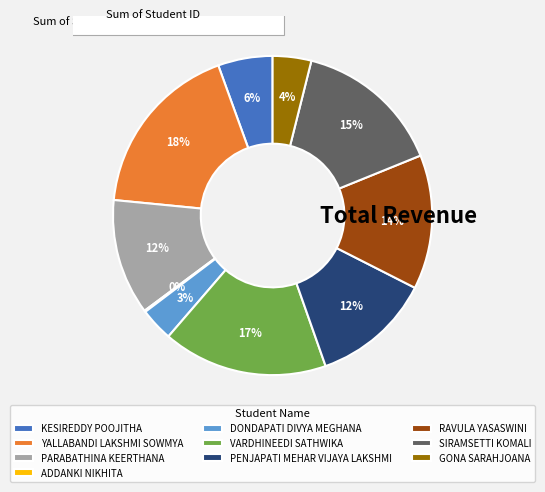

To the nearest percent, what is the difference between the largest and smallest slice percentages?

18%